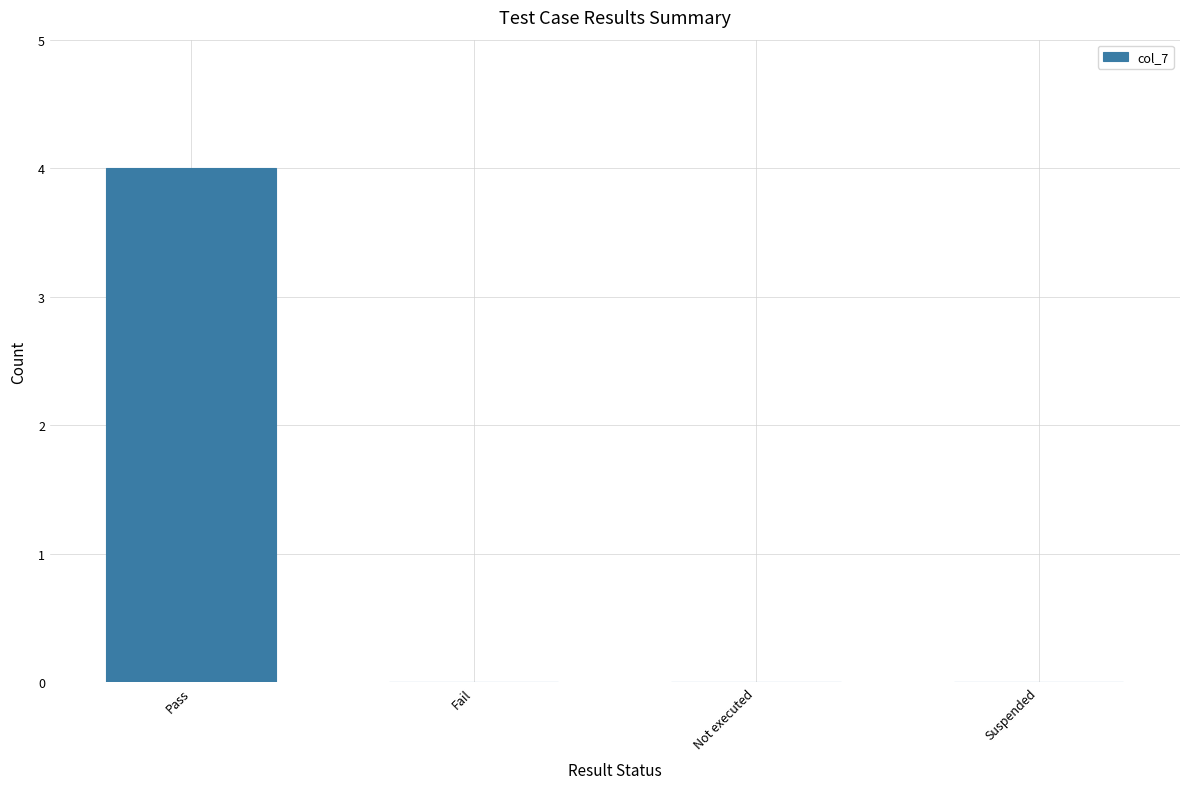

Count the number of categories in the chart.

4